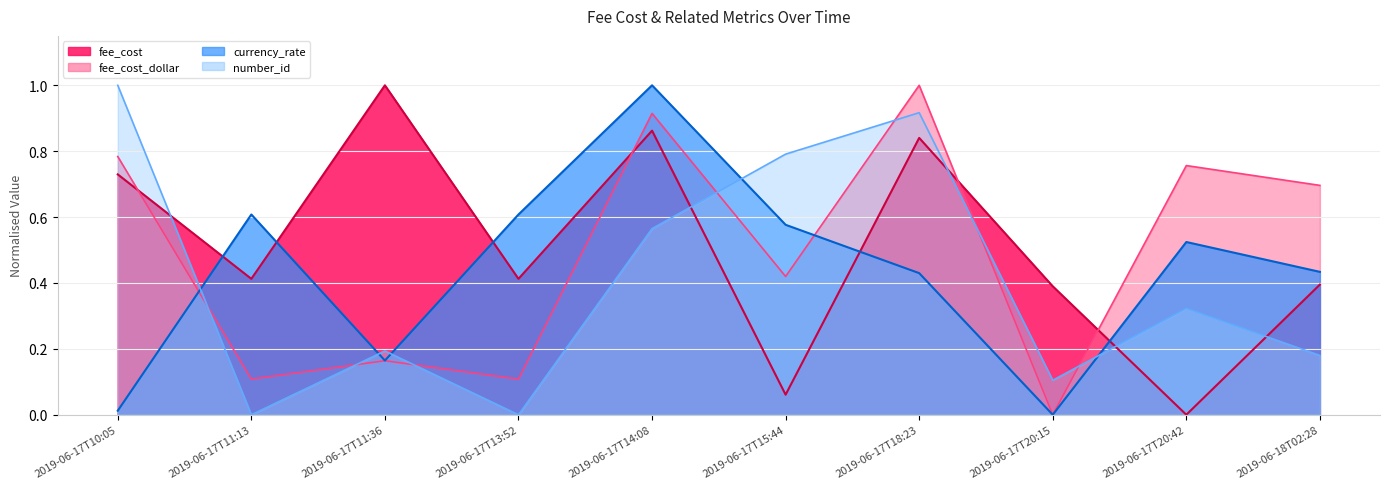

What is the difference between the maximum and minimum values in the fee_cost series?

1.0